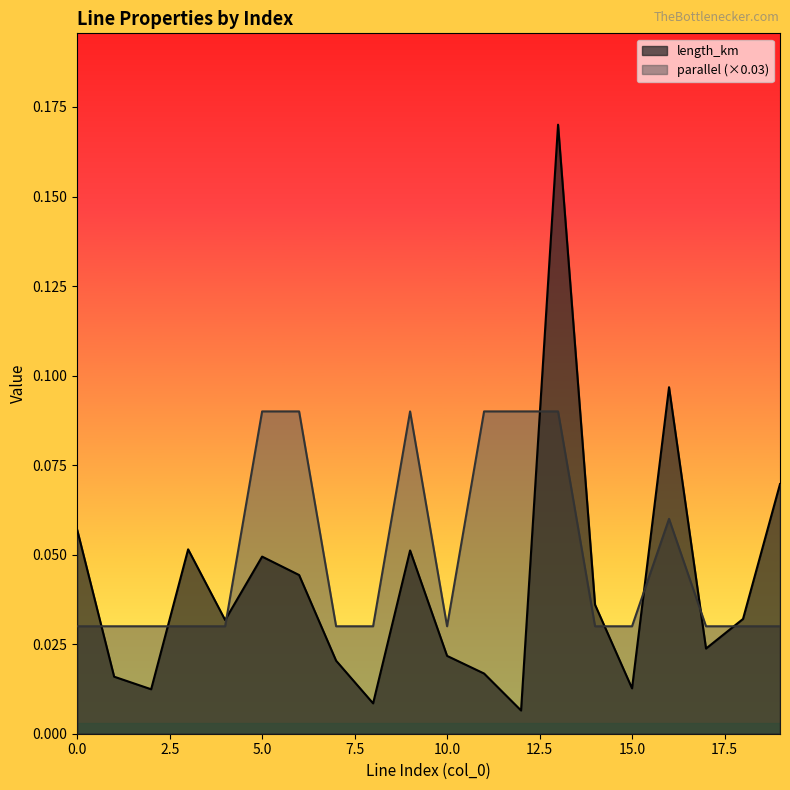

True or false: parallel has more than 0 interior local peaks.

True